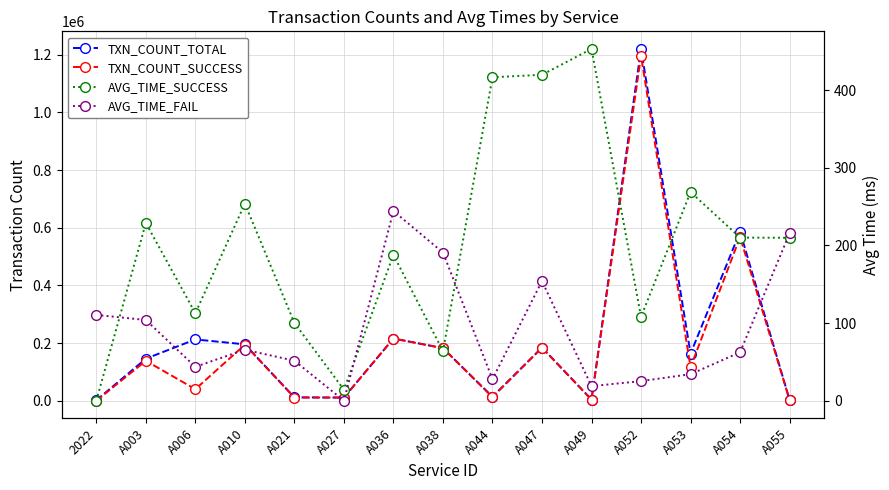

Which has a higher value, A006 or A036?

A036